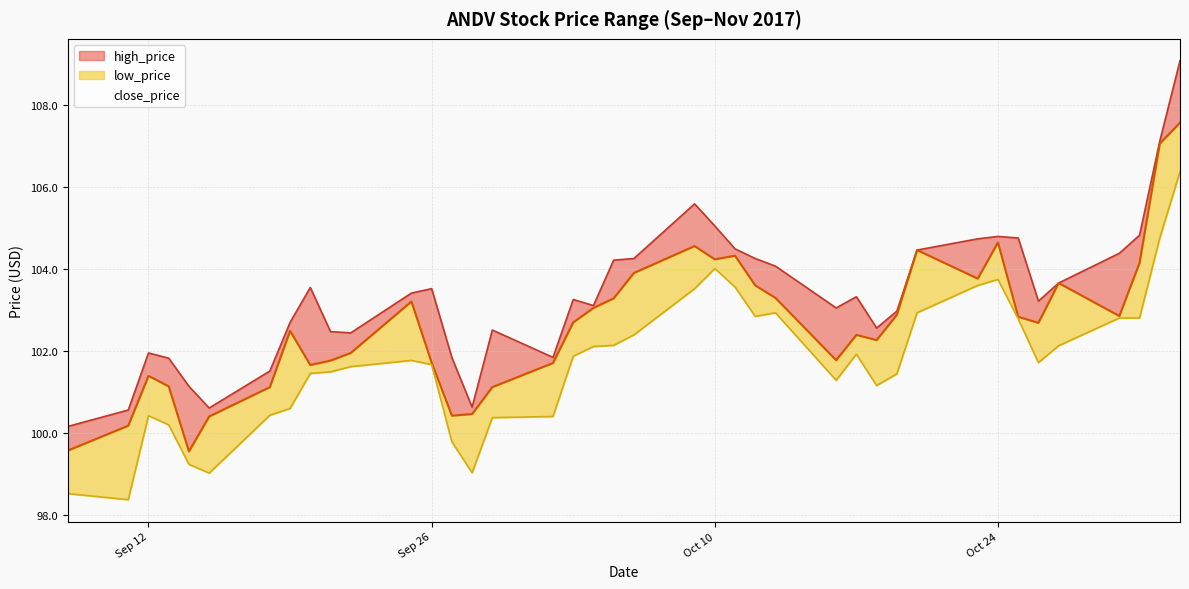

Is it true that low_price equals 137.2 at 2017-09-28?

False